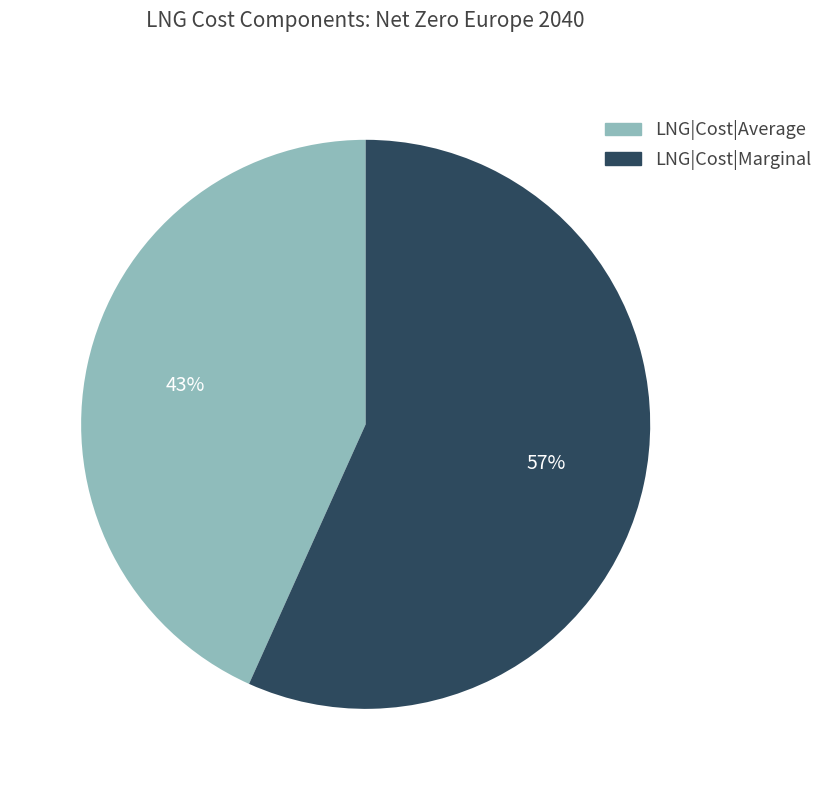

Is it true that LNG|Cost|Marginal is 44% of the pie?

False